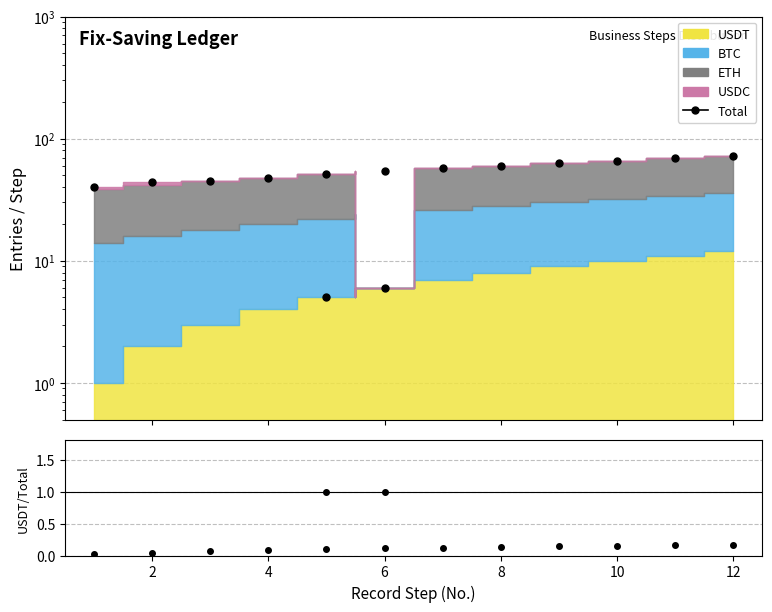

What is the minimum value for Total?

5.0